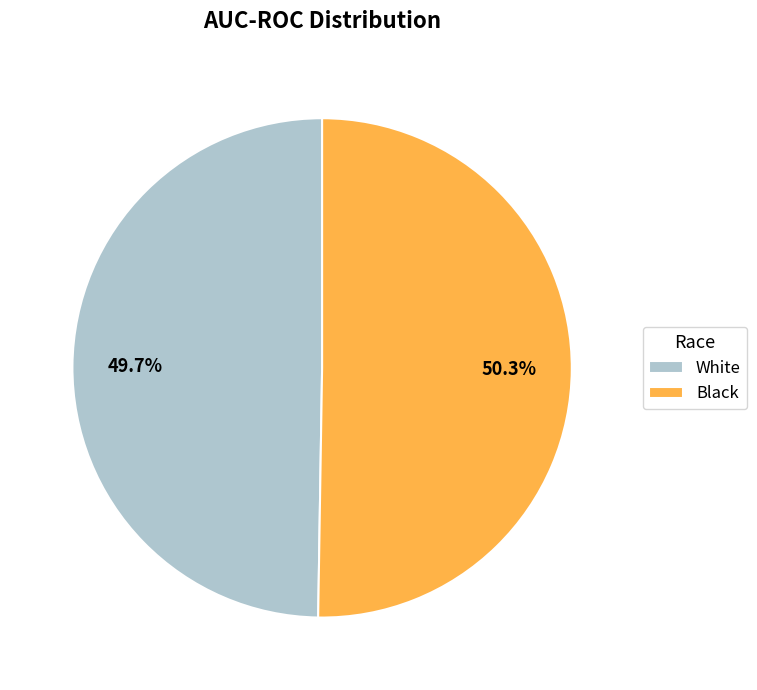

How many slices are in this pie chart?

2